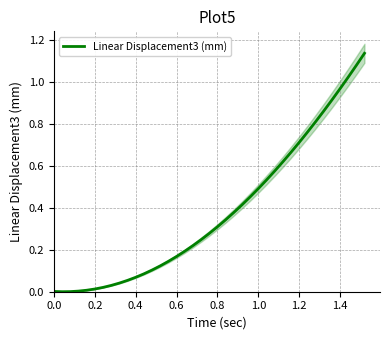

Reading left to right, extract all data points from this chart.

0.0	0.0	0.0	0.0	0.0	0.0	0.0	0.0	0.0	0.1	0.1	0.1	0.1	0.1	0.1	0.2	0.2	0.2	0.2	0.3	0.3	0.3	0.4	0.4	0.5	0.5	0.5	0.6	0.6	0.7	0.7	0.8	0.8	0.9	0.9	1.0	1.0	1.1	1.1